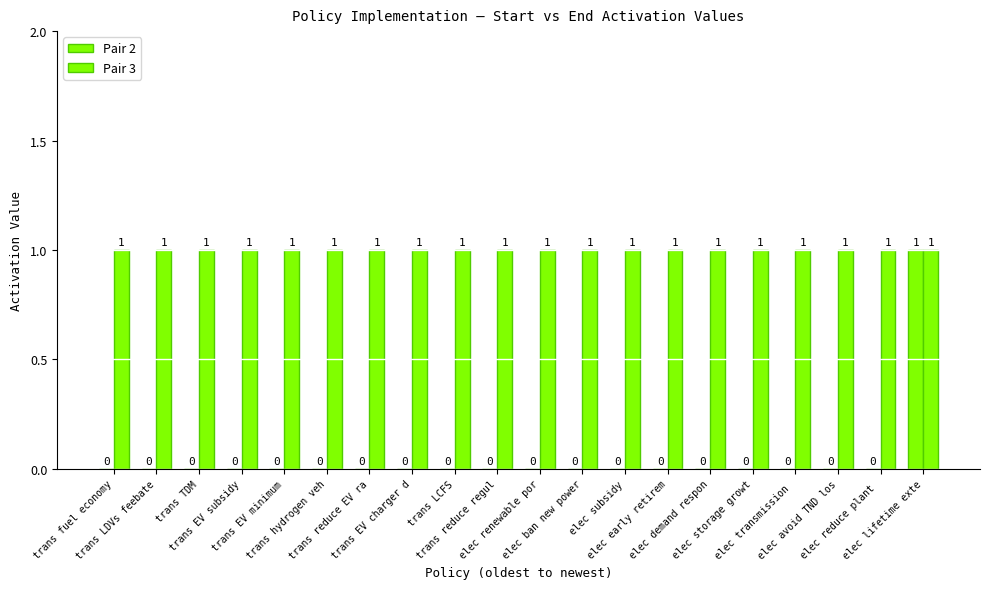

True or false: Pair 3 has a value of 1 at trans LCFS.

False